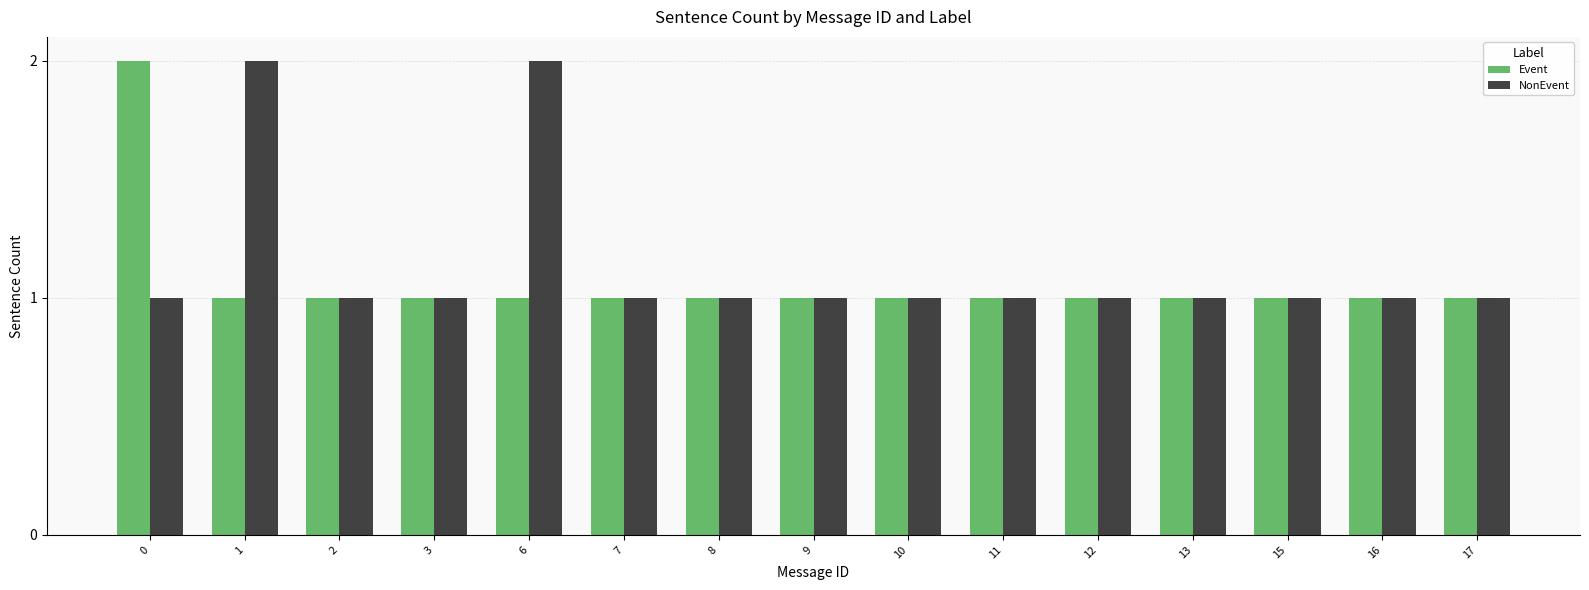

What are all the series names shown in the legend?

Event, NonEvent